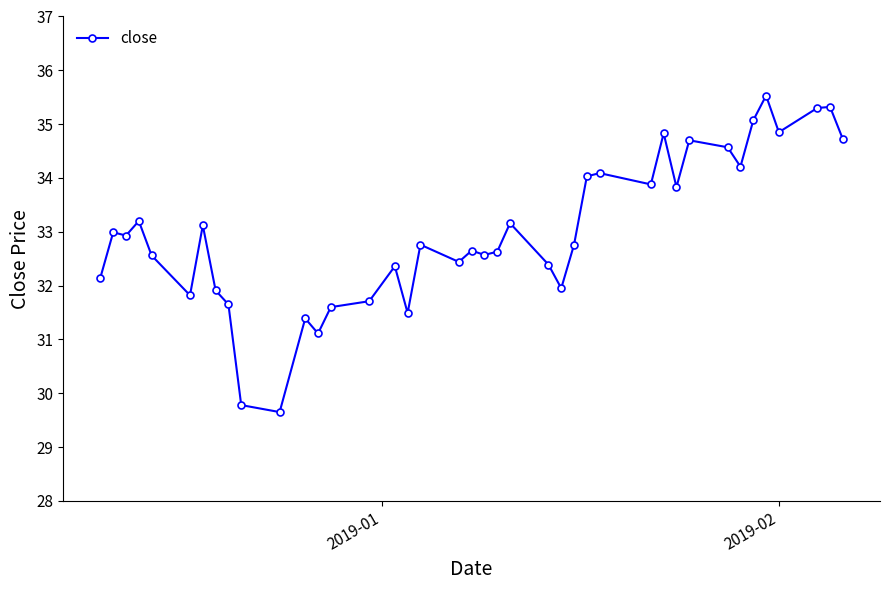

What is the maximum value shown in the chart?

35.5